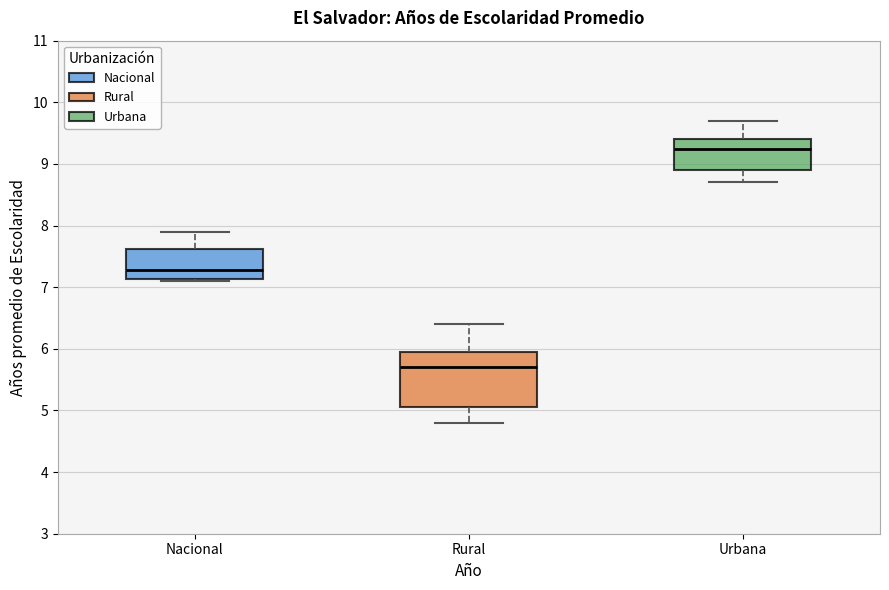

Where is the lower edge of the box for Nacional on the y-axis? The values are not printed on the chart, so give them approximately, as read against the axis.

7.1